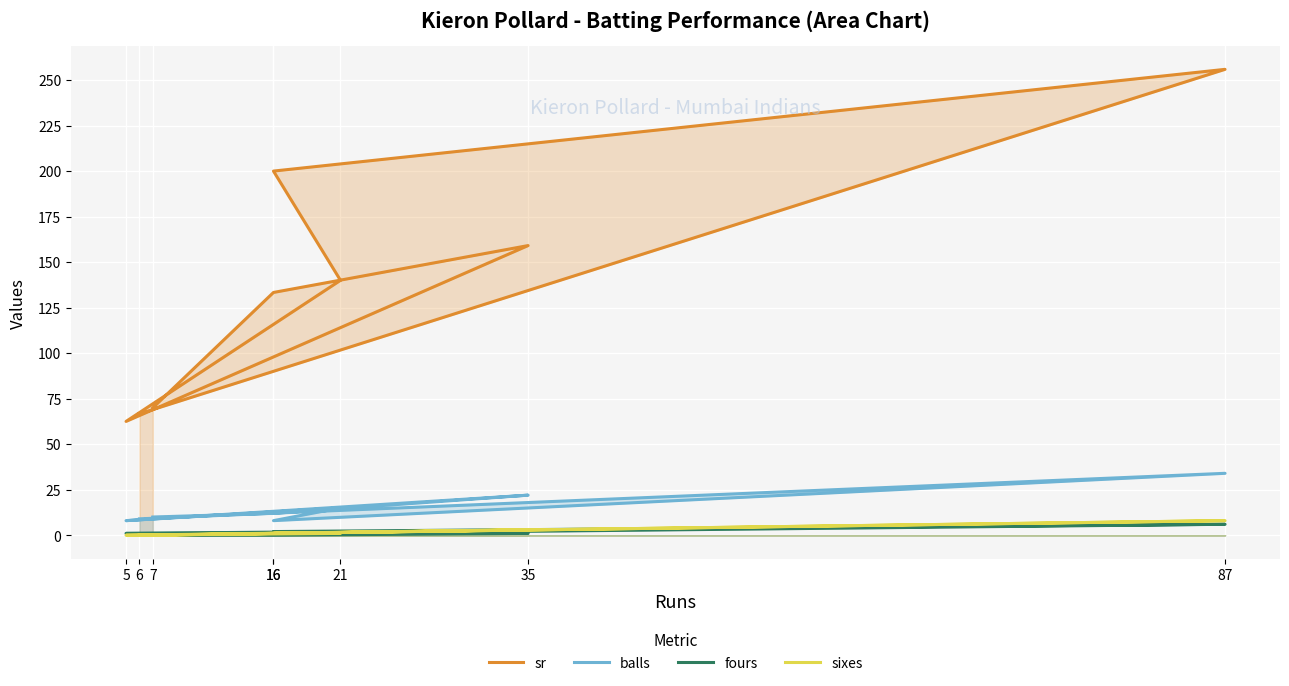

Reading left to right, transcribe all the data shown in this chart.

sr: 6=66.7	87=255.9	16=200.0	21=140.0	5=62.5	35=159.1	16=133.3	7=70.0
balls: 6=9.0	87=34.0	16=8.0	21=15.0	5=8.0	35=22.0	16=12.0	7=10.0
fours: 6=0.0	87=6.0	16=2.0	21=2.0	5=1.0	35=1.0	16=0.0	7=0.0
sixes: 6=0.0	87=8.0	16=1.0	21=1.0	5=0.0	35=3.0	16=1.0	7=0.0